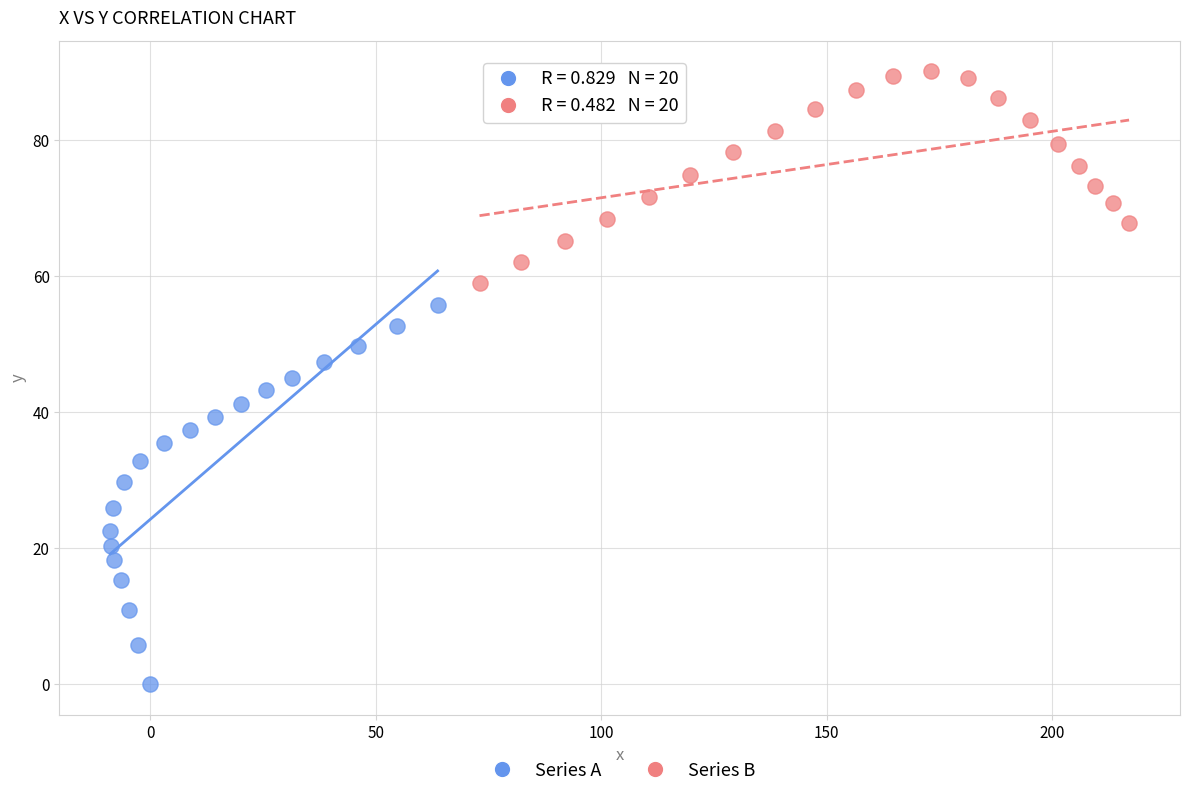

Which series reaches the maximum Y coordinate?

Series B